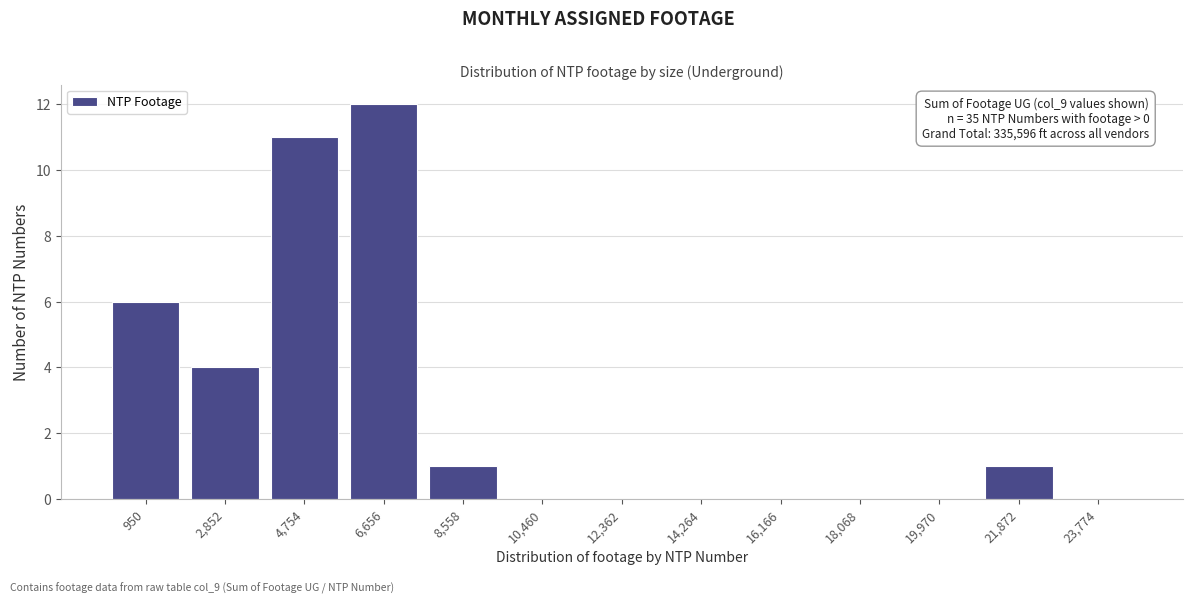

Over which range of the x-axis is the bar tallest?

5800 to 7600